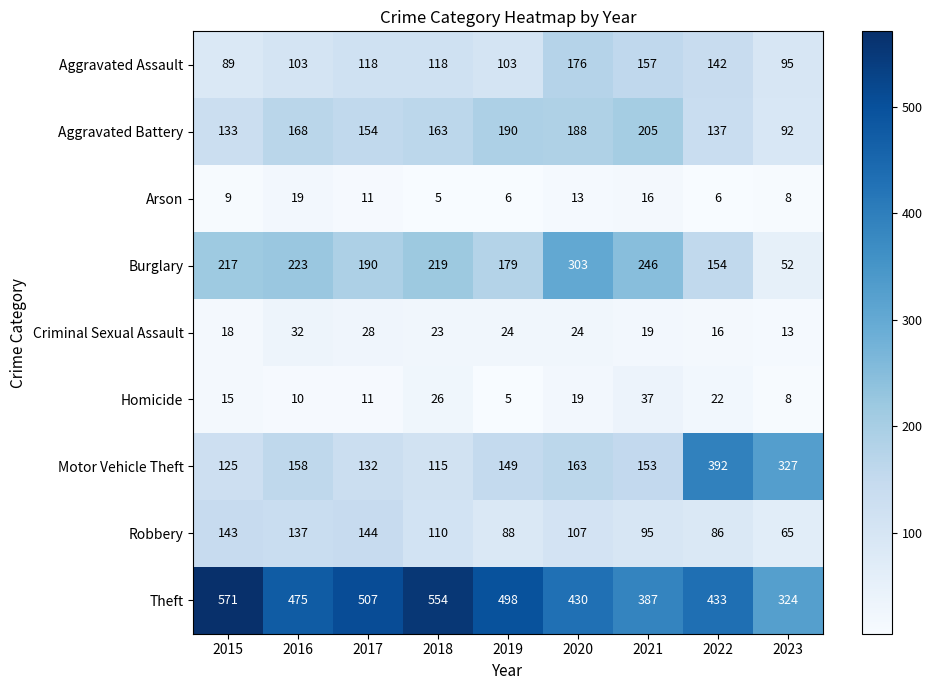

Rank the series at 2019 from highest to lowest value.

Theft, Aggravated Battery, Burglary, Motor Vehicle Theft, Aggravated Assault, Robbery, Criminal Sexual Assault, Arson, Homicide